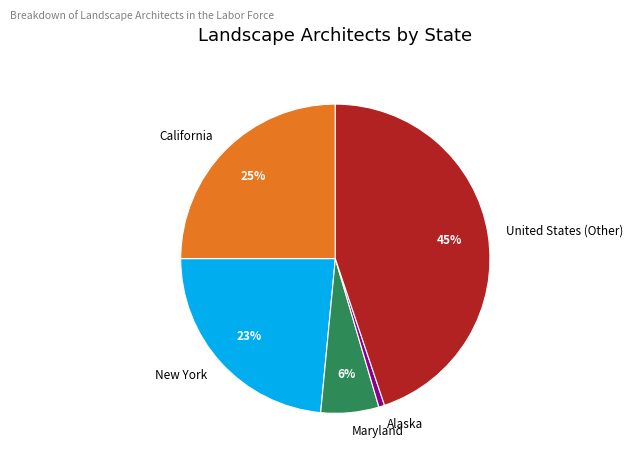

Which slice is the smallest?

Alaska